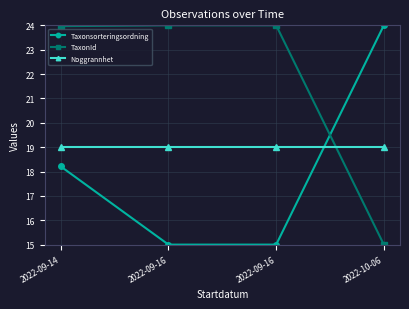

True or false: Noggrannhet and Taxonsorteringsordning intersect in this chart.

True